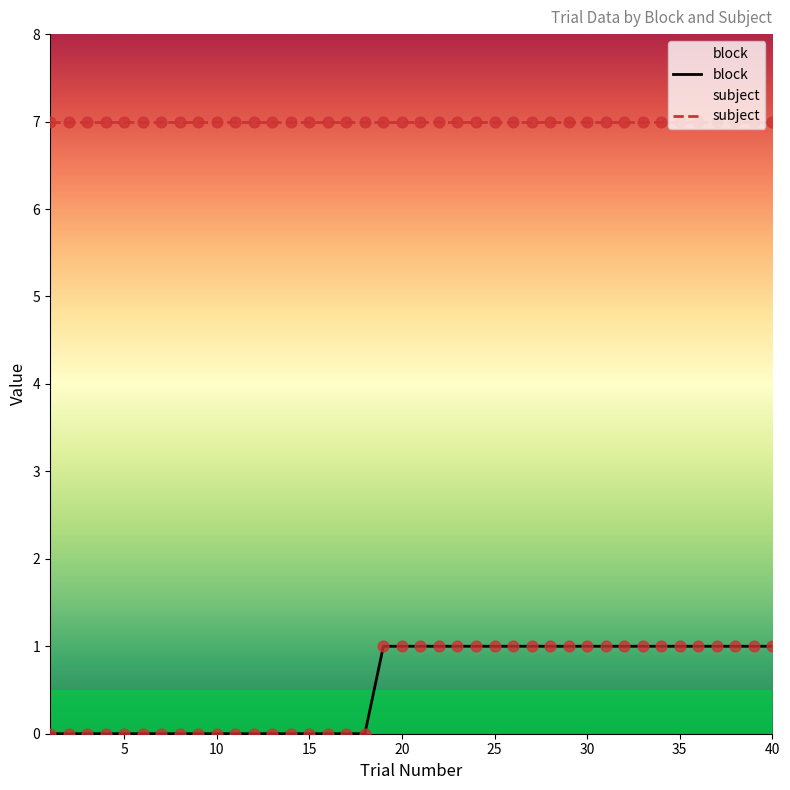

What are all the series names shown in the legend?

block, subject